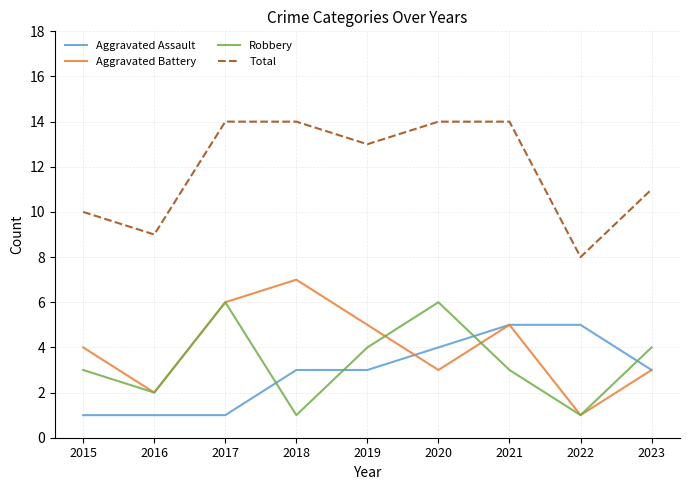

What is the difference between the maximum and minimum values in the Total series?

6